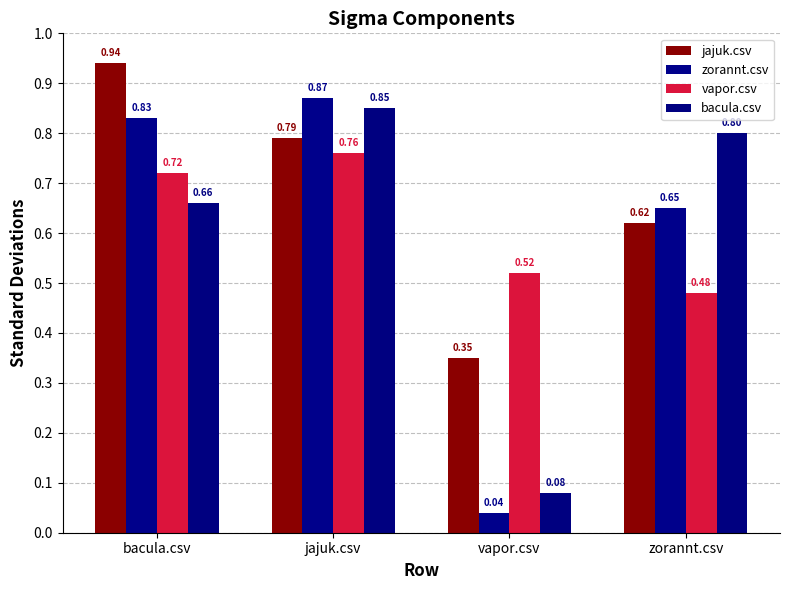

What is the total value across all series at bacula.csv?

3.1